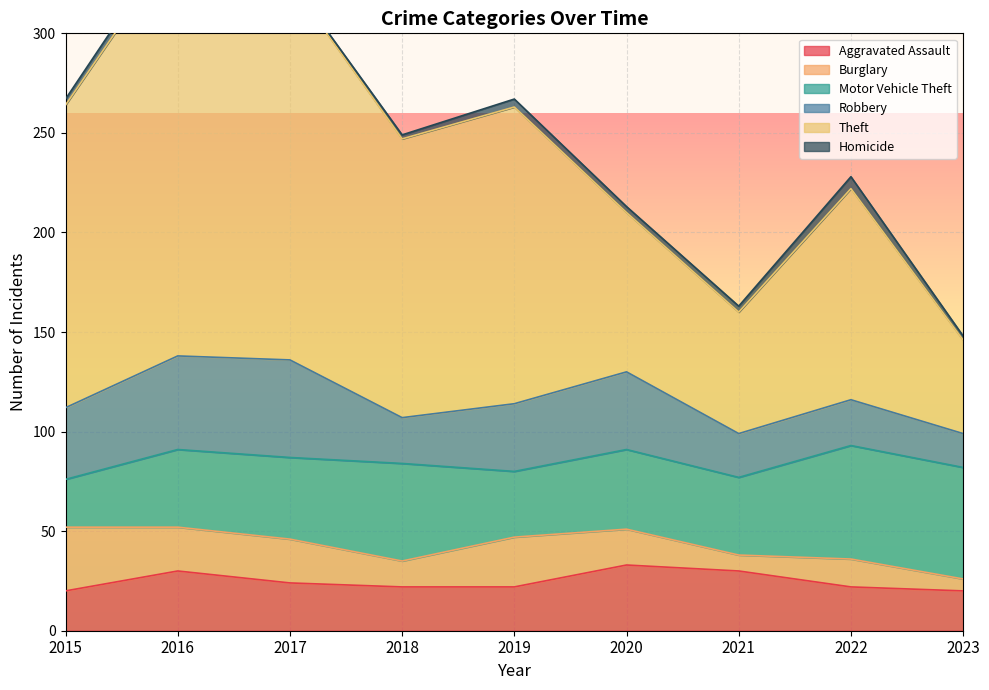

Between 2017 and 2019, which series saw the biggest shift?

Theft